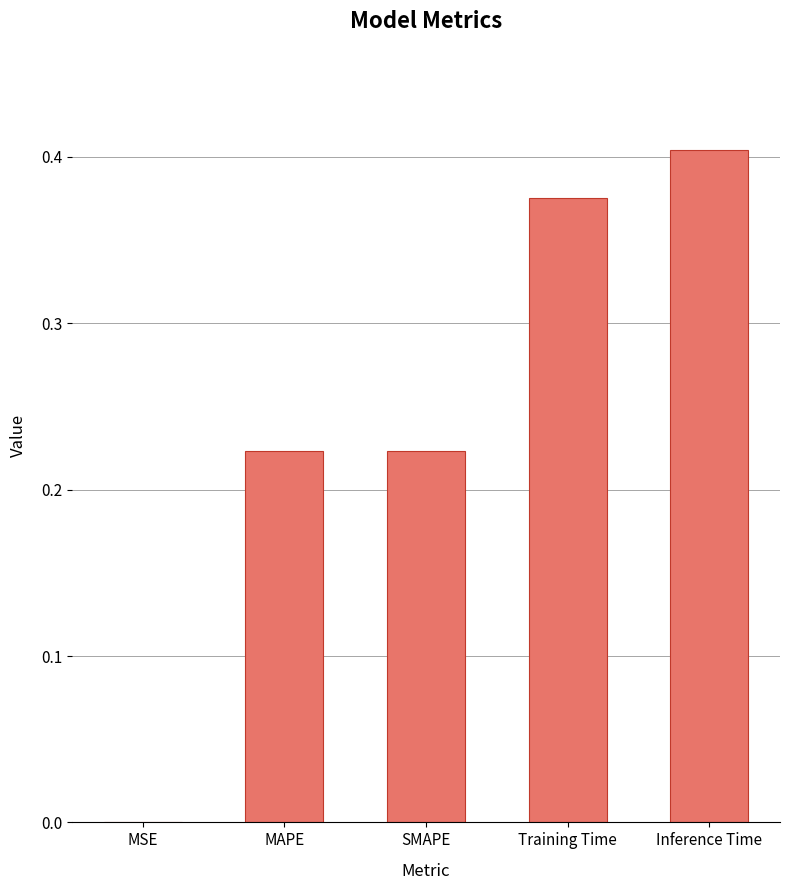

Are the bars horizontal?

No